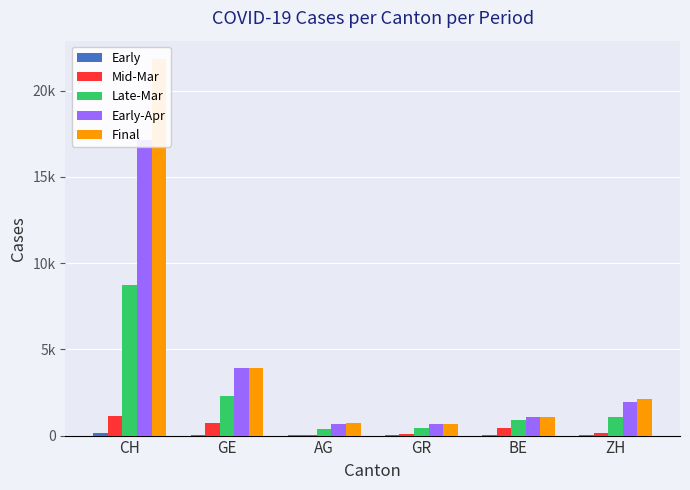

At which category is the sum across all series the highest?

CH